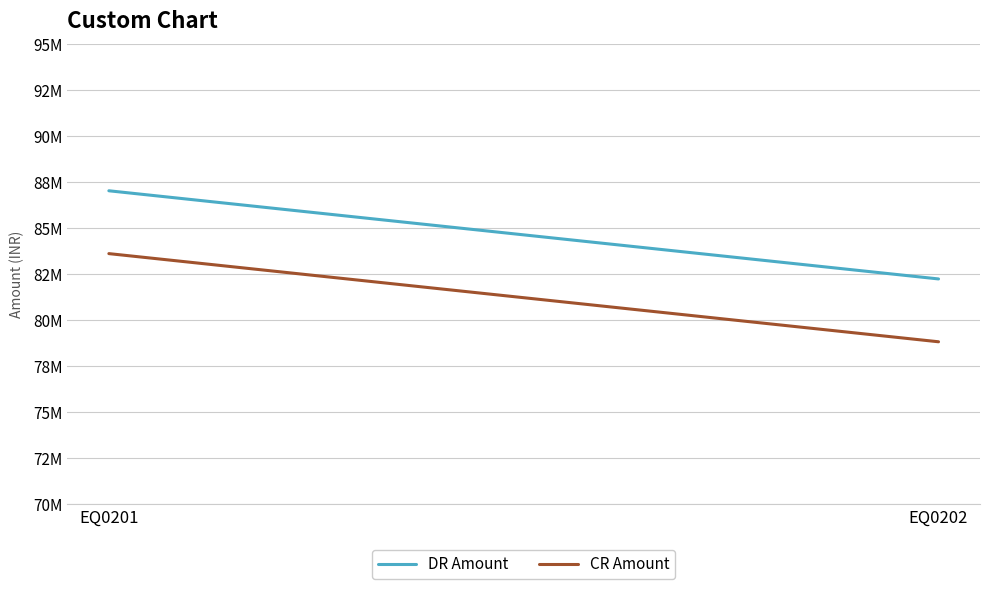

The value of DR Amount at EQ0201 is 139926890.6. True or false?

False